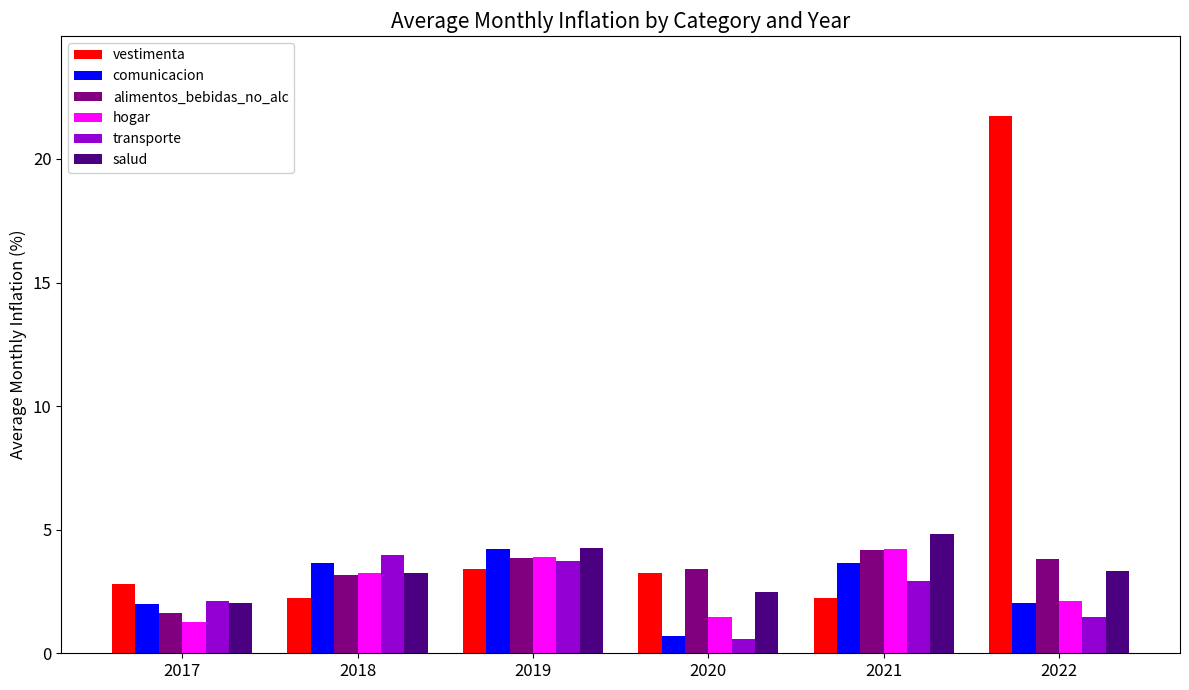

The transporte series shows 6.9 at 2018. True or false?

False